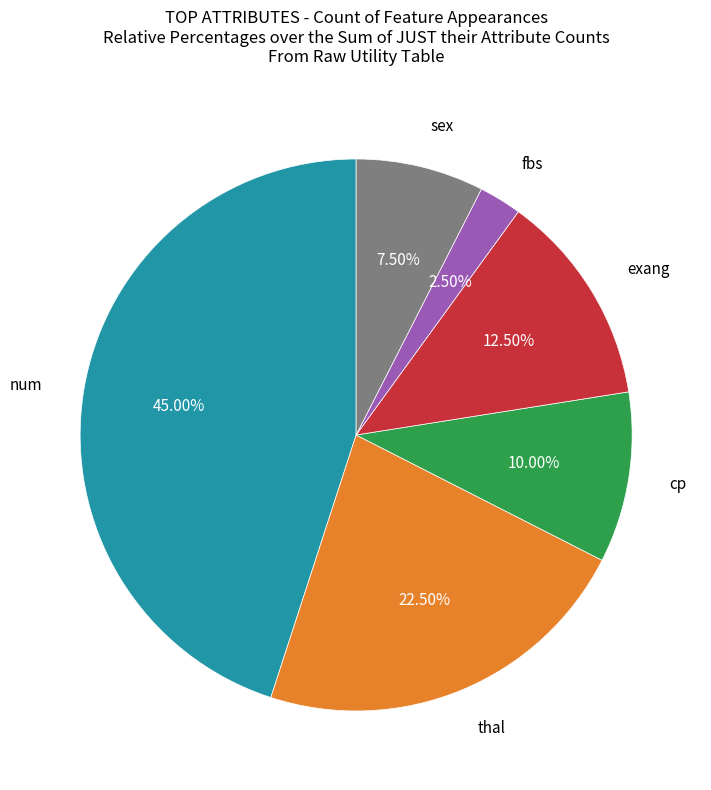

How many slices are in this pie chart?

6